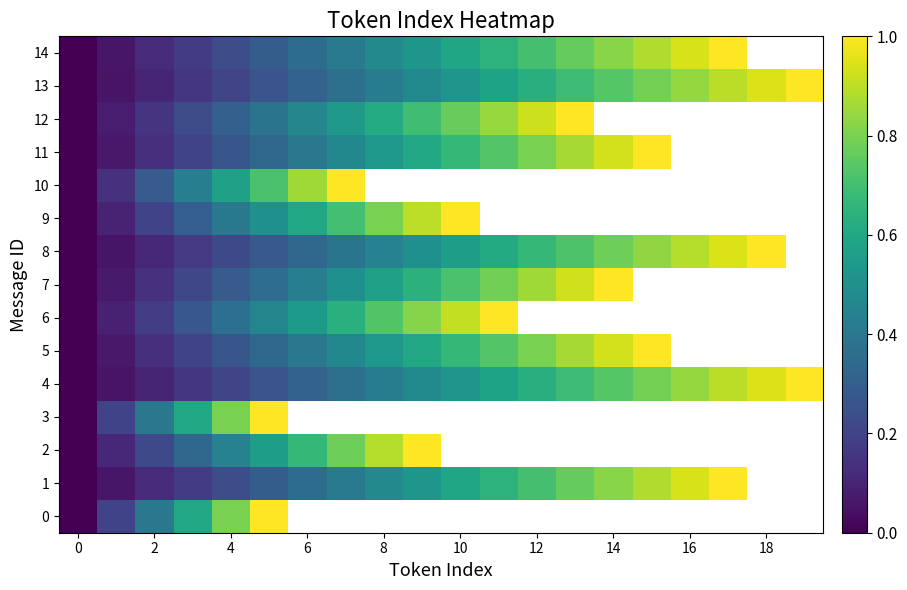

The value of 0 at 2 is 0.6. True or false?

False